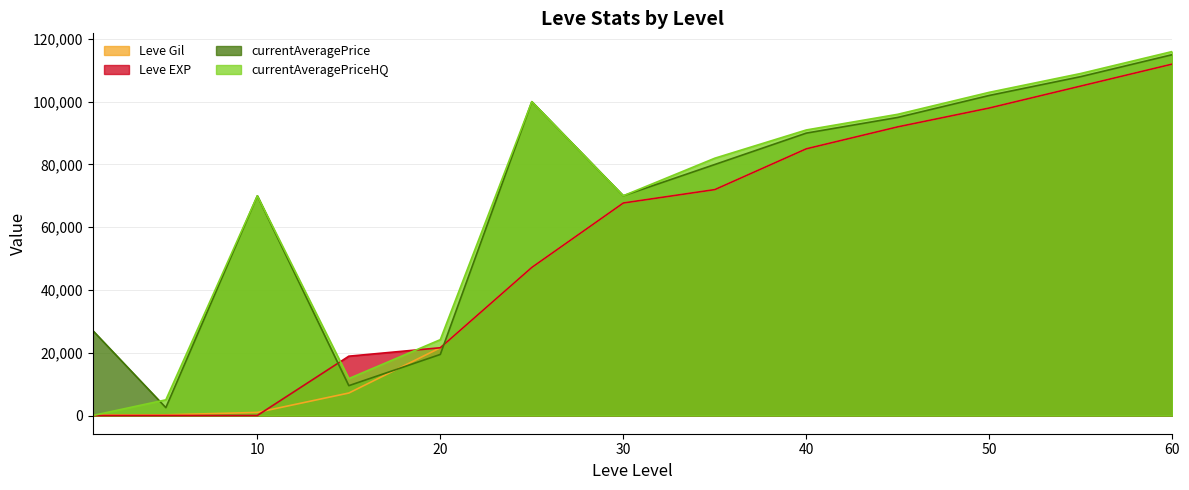

At which category does the chart reach its peak across all series?

60